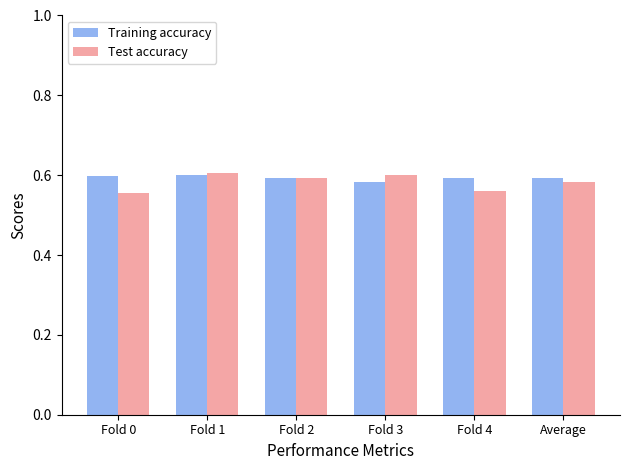

What is the total value across all series at Fold 0?

1.2